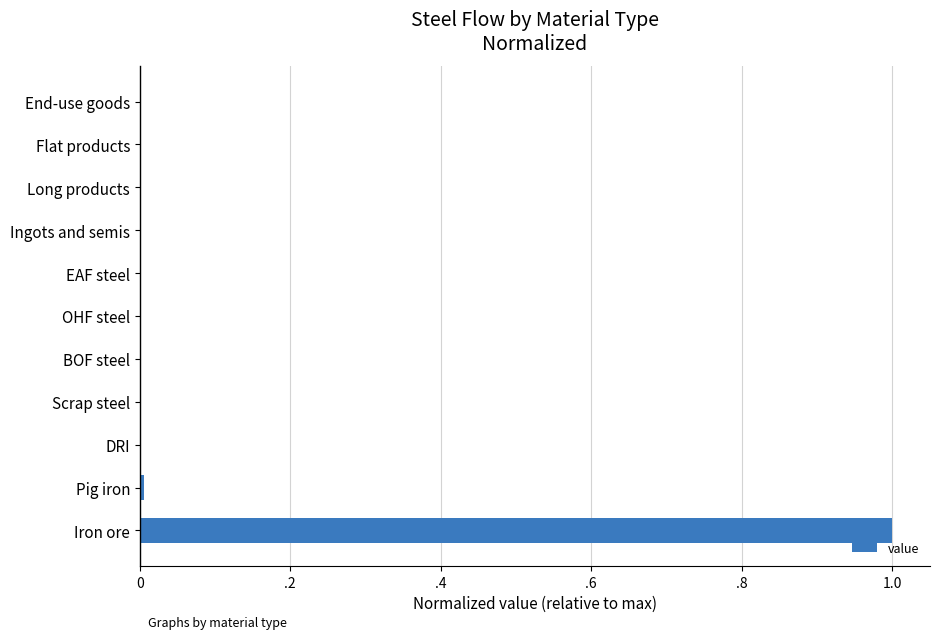

What is the sum of all values?

1.0